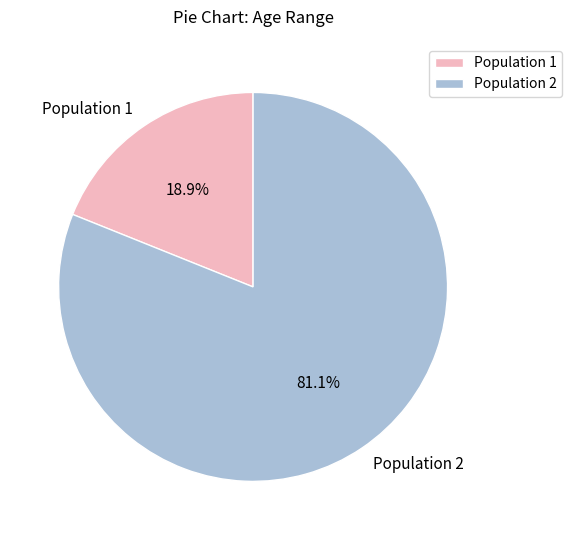

What is the ratio of the value at Population 1 to the value at Population 2?

0.2